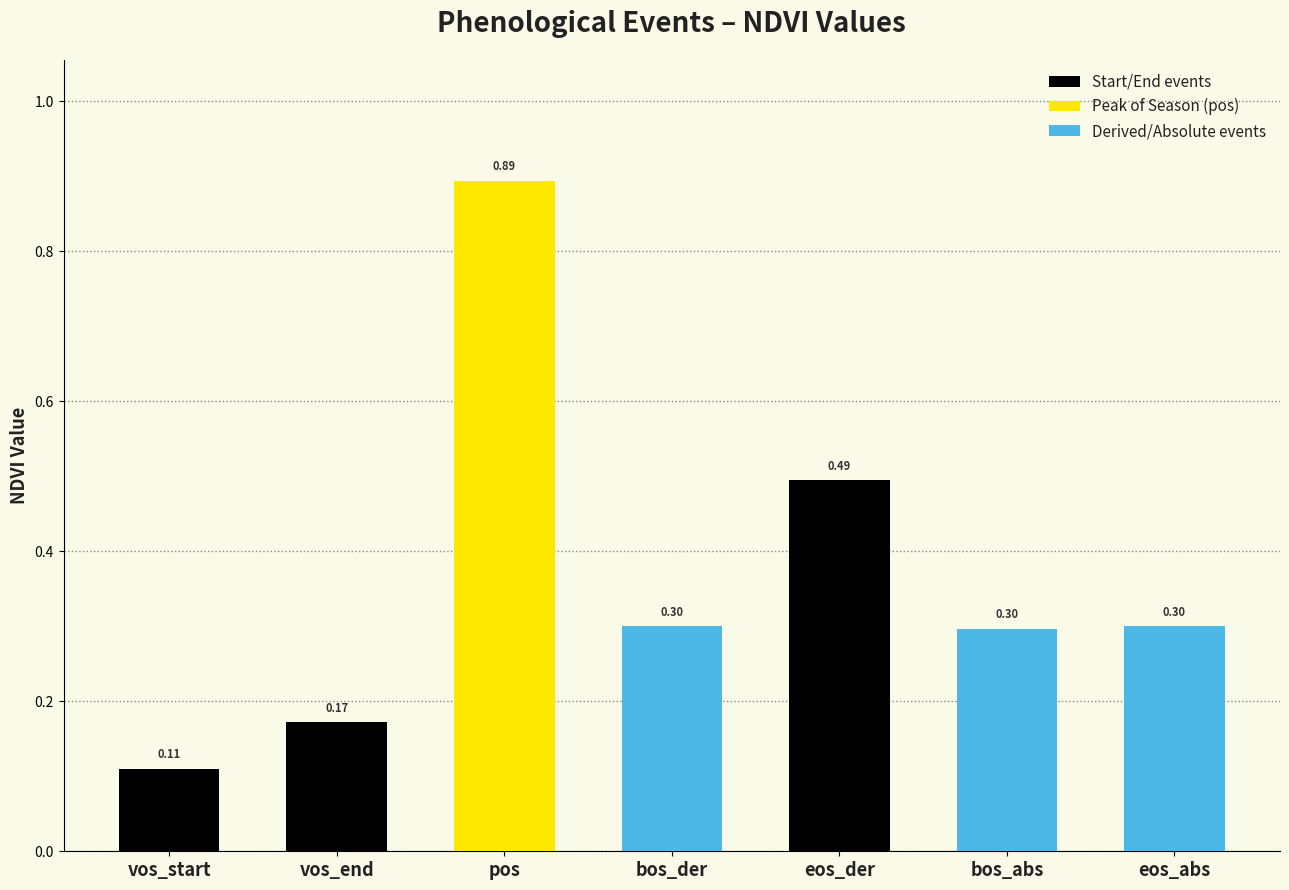

Which label corresponds to the smallest value in the chart?

vos_start